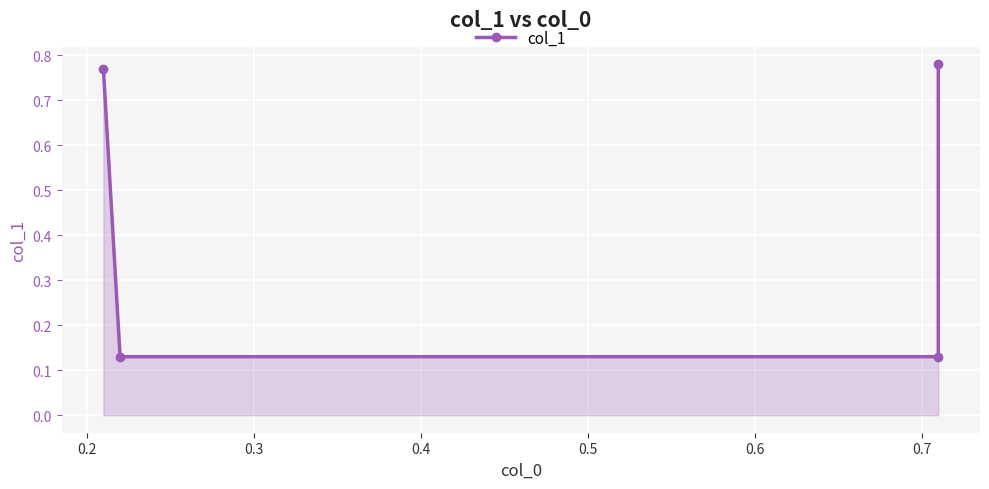

At which label is the value closest to 0?

0.2